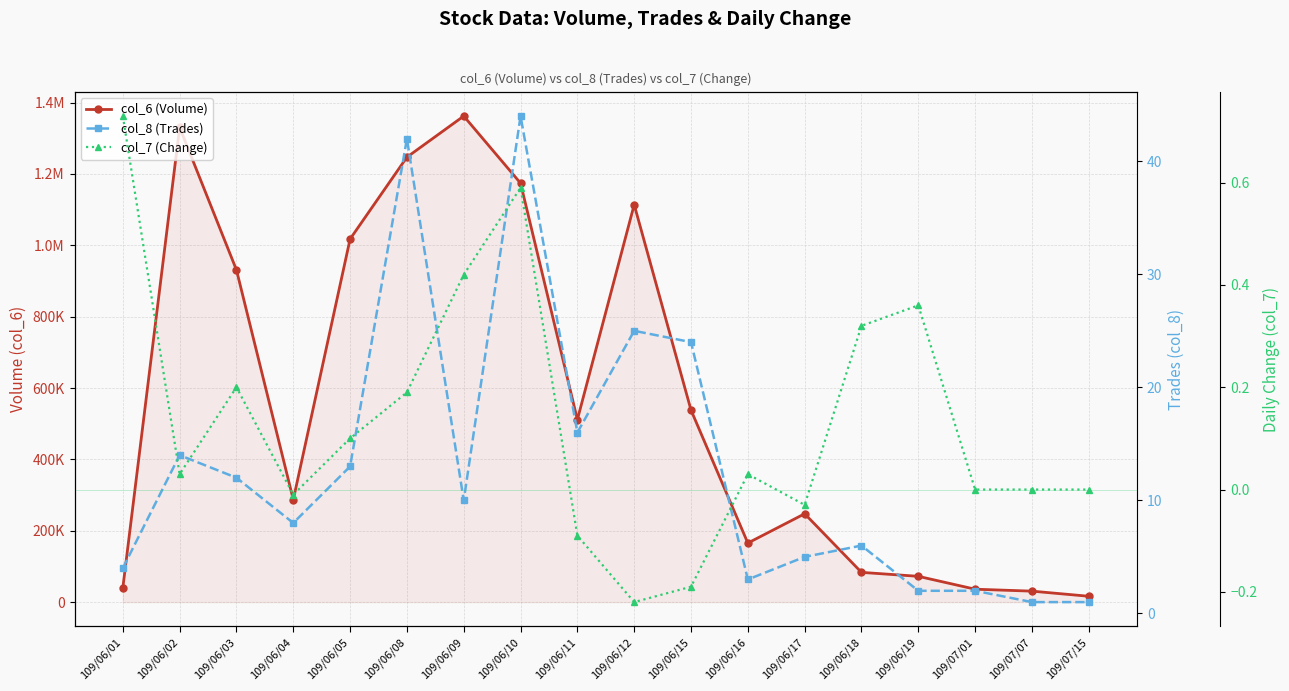

Reading left to right, what are all the values shown in this chart?

col_6 (Volume): 39990.0	1330520.0	930890.0	287050.0	1017660.0	1247060.0	1362210.0	1174090.0	511440.0	1113890.0	538090.0	165430.0	247570.0	83310.0	72210.0	36120.0	30660.0	16350.0
col_8 (Trades): 4.0	14.0	12.0	8.0	13.0	42.0	10.0	44.0	16.0	25.0	24.0	3.0	5.0	6.0	2.0	2.0	1.0	1.0
col_7 (Change): 0.7	0.0	0.2	-0.0	0.1	0.2	0.4	0.6	-0.1	-0.2	-0.2	0.0	-0.0	0.3	0.4	0.0	0.0	0.0